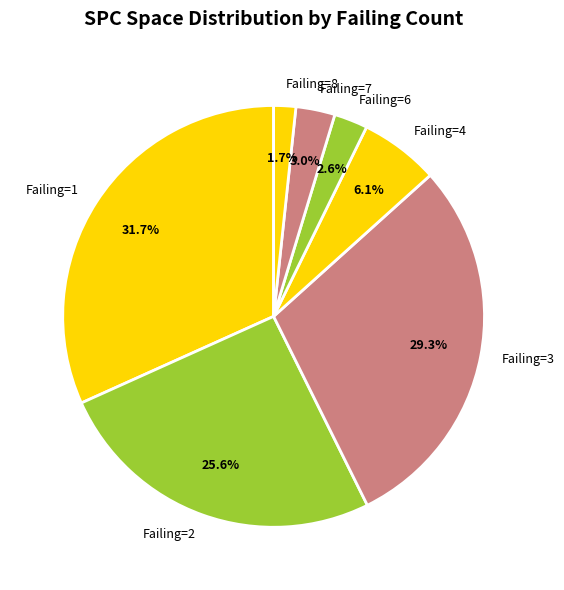

Is there a majority slice in this chart?

No